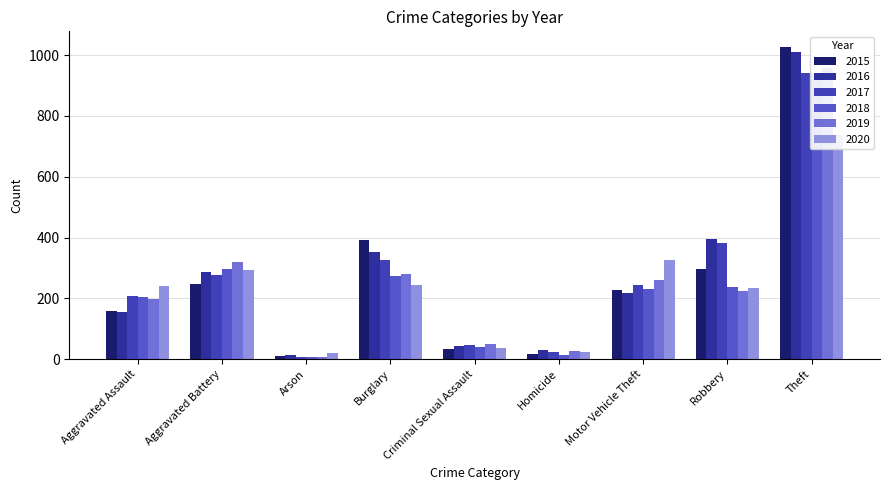

Does the chart contain any negative values?

No